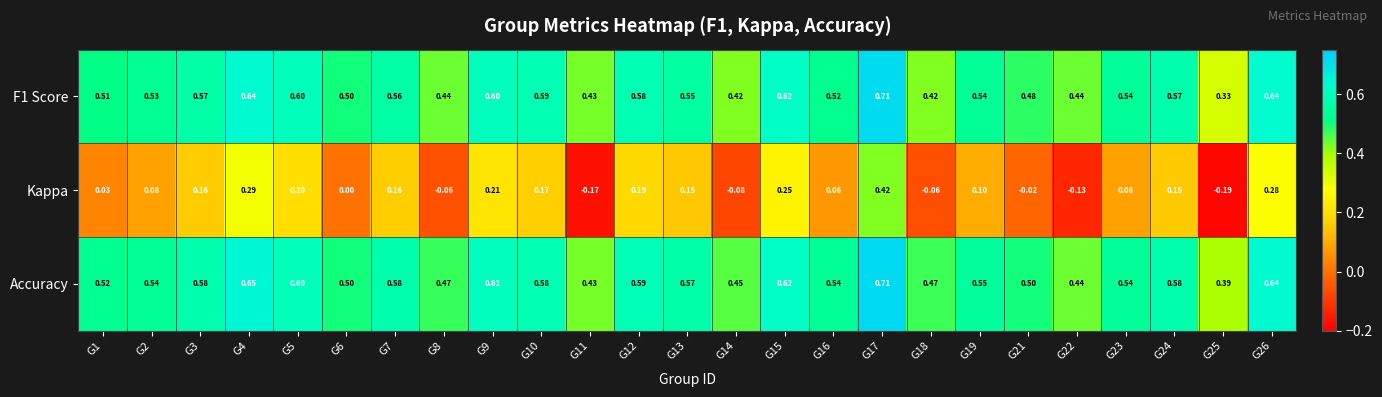

Is the value of Kappa at G14 greater than the value of Accuracy at G9?

No